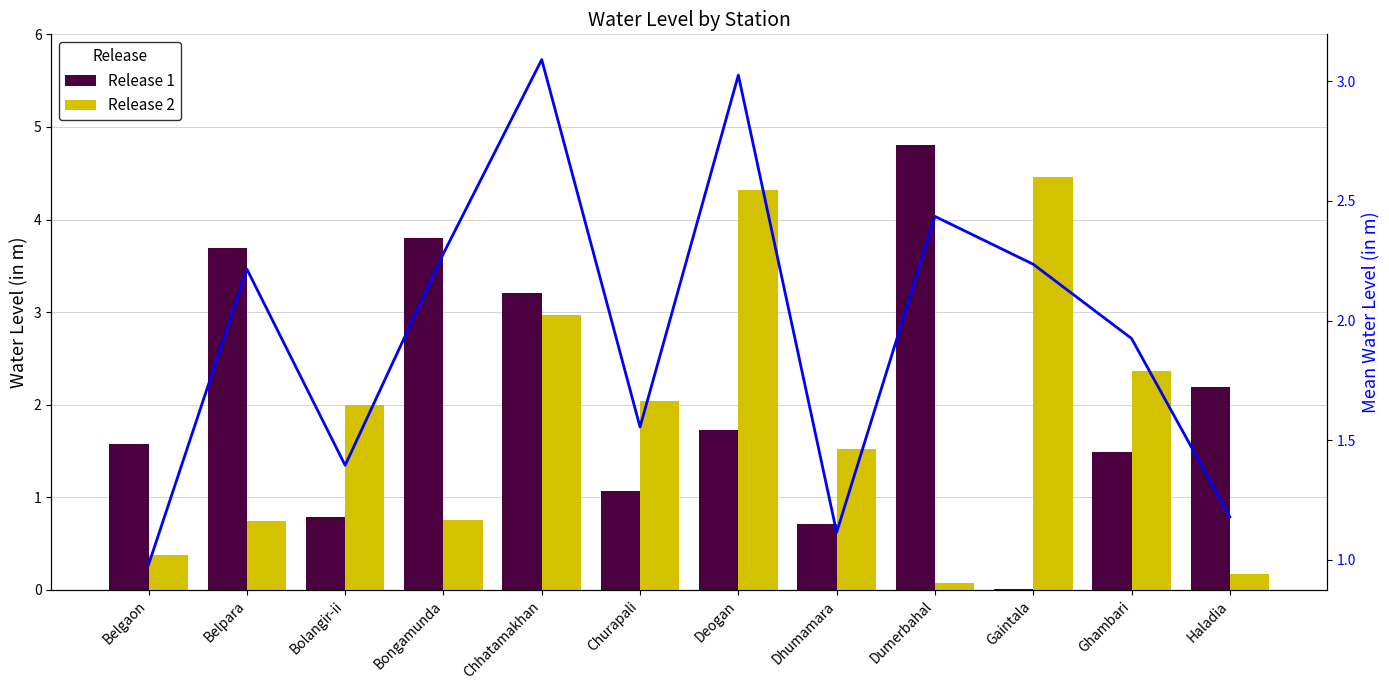

Reading right to left, list all the values displayed in this chart.

Release 1: Haladia=2.2	Ghambari=1.5	Gaintala=0.0	Dumerbahal=4.8	Dhumamara=0.7	Deogan=1.7	Churapali=1.1	Chhatamakhan=3.2	Bongamunda=3.8	Bolangir-ii=0.8	Belpara=3.7	Belgaon=1.6
Release 2: Haladia=0.2	Ghambari=2.4	Gaintala=4.5	Dumerbahal=0.1	Dhumamara=1.5	Deogan=4.3	Churapali=2.0	Chhatamakhan=3.0	Bongamunda=0.8	Bolangir-ii=2.0	Belpara=0.7	Belgaon=0.4
Mean Level: Haladia=1.2	Ghambari=1.9	Gaintala=2.2	Dumerbahal=2.4	Dhumamara=1.1	Deogan=3.0	Churapali=1.6	Chhatamakhan=3.1	Bongamunda=2.3	Bolangir-ii=1.4	Belpara=2.2	Belgaon=1.0